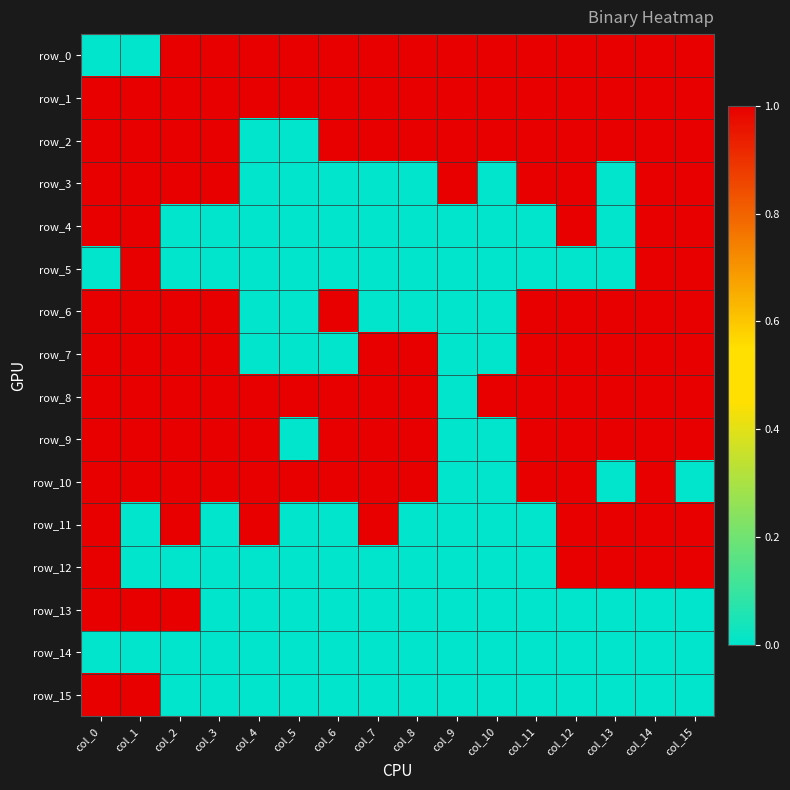

How many distinct data groups are displayed?

16